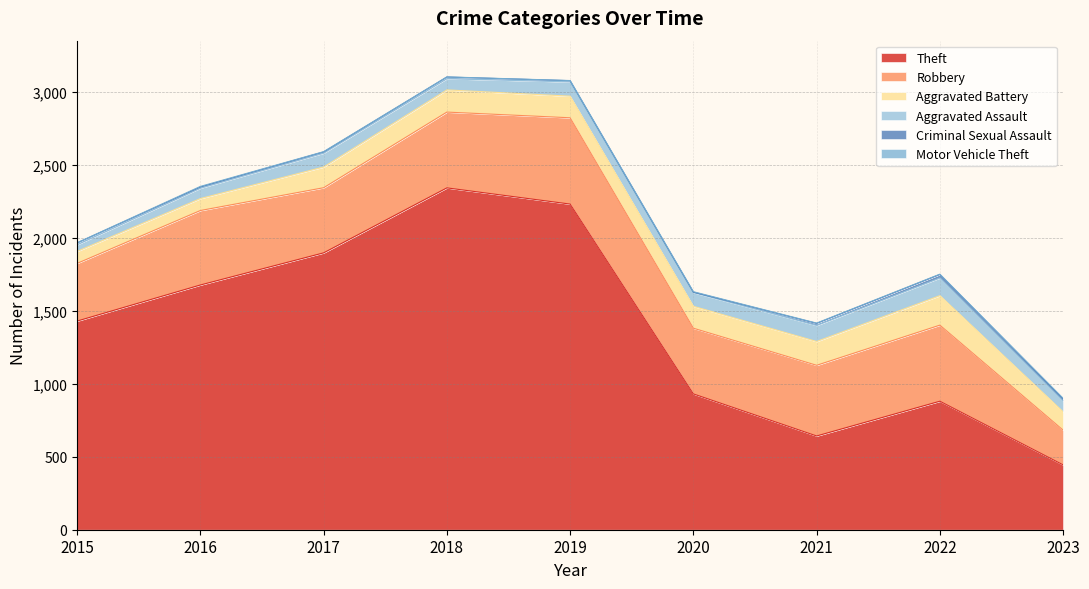

What is the minimum value shown in the chart?

1